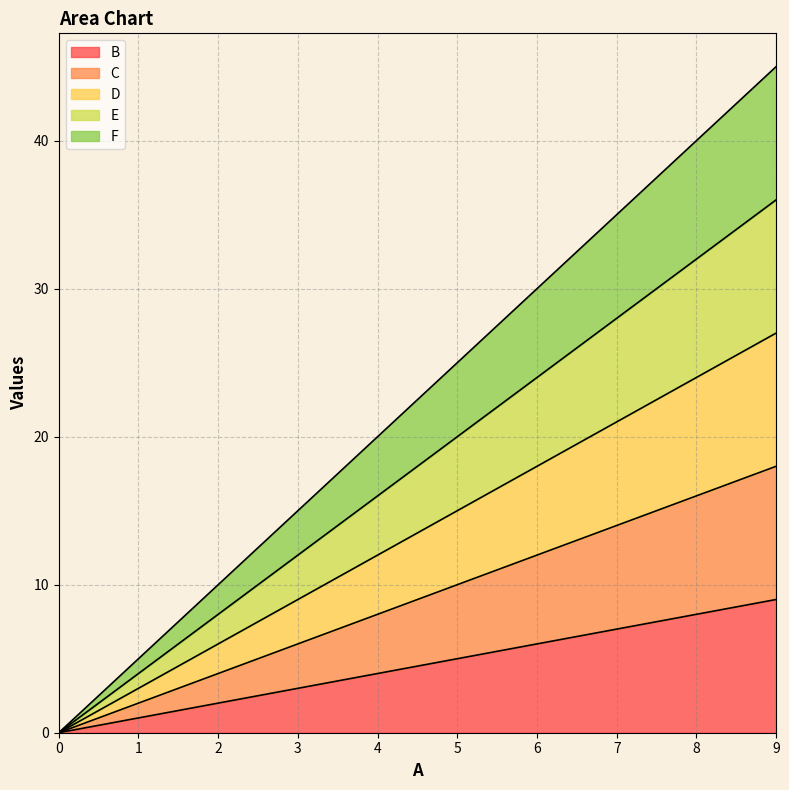

Is it true that B equals 2 at 3?

False